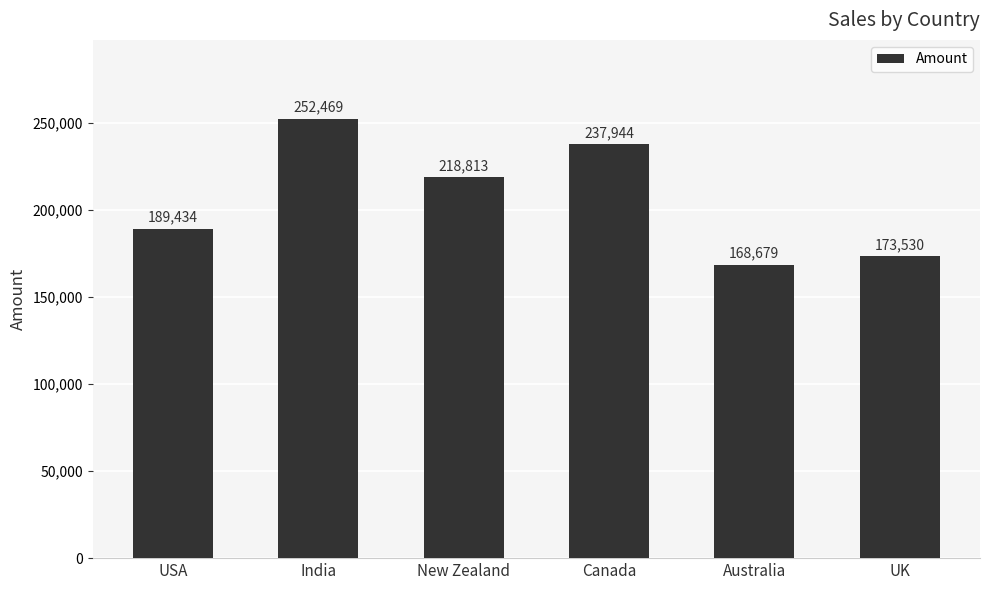

Which label corresponds to the smallest value in the chart?

Australia